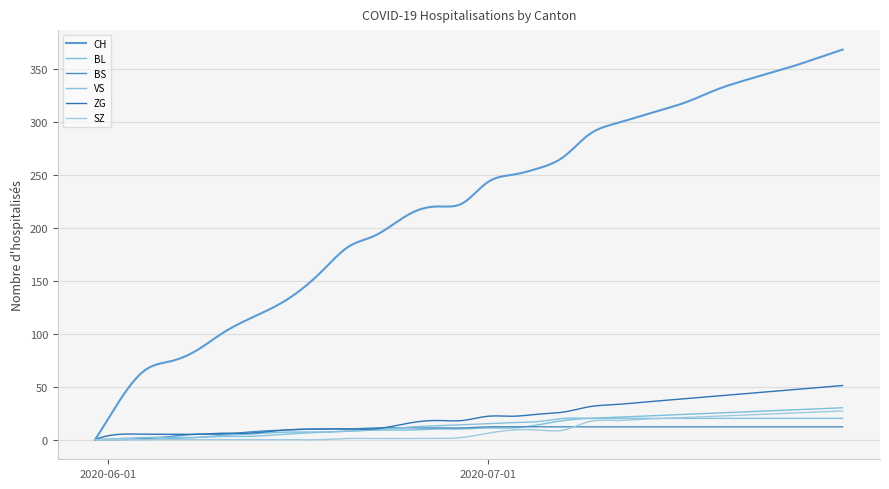

Reading left to right, transcribe all the data shown in this chart.

CH: 0	38	66	74	84	100	113	131	160	182	192	214	220	223	243	250	256	267	288	298	305	312	320	330	338	345	352	360	368
BL: 0	0	0	1	2	4	5	7	7	8	9	9	10	10	11	11	14	18	20	21	22	23	24	25	26	27	28	29	30
BS: 0	0	1	3	5	5	7	9	10	10	11	11	11	11	12	12	12	12	12	12	12	12	12	12	12	12	12	12	12
VS: 0	1	2	2	2	3	3	5	7	8	9	12	13	14	15	16	17	20	20	20	20	20	20	20	20	20	20	20	20
ZG: 0	5	5	5	5	6	6	9	10	10	10	16	18	18	22	22	24	26	31	33	35	37	39	41	43	45	47	49	51
SZ: 0	0	0	0	0	0	0	0	0	1	1	1	1	2	6	9	9	9	17	18	19	20	21	22	23	24	25	26	27